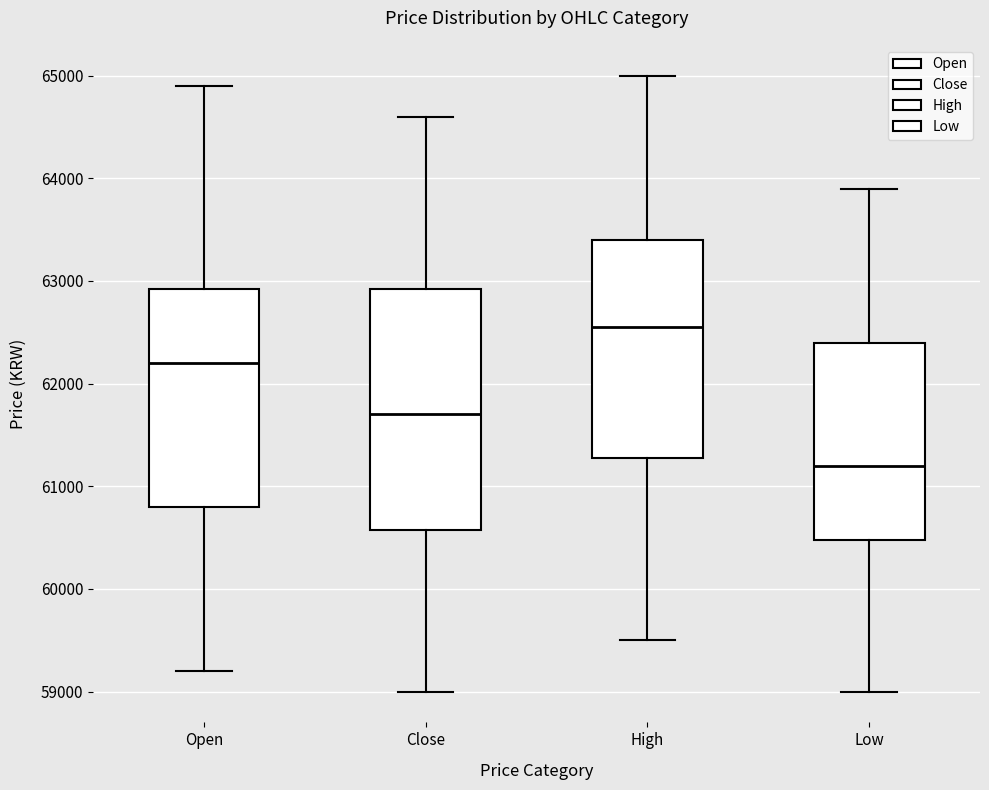

Comparing the boxes themselves (not the whiskers), which one is the tallest?

Close